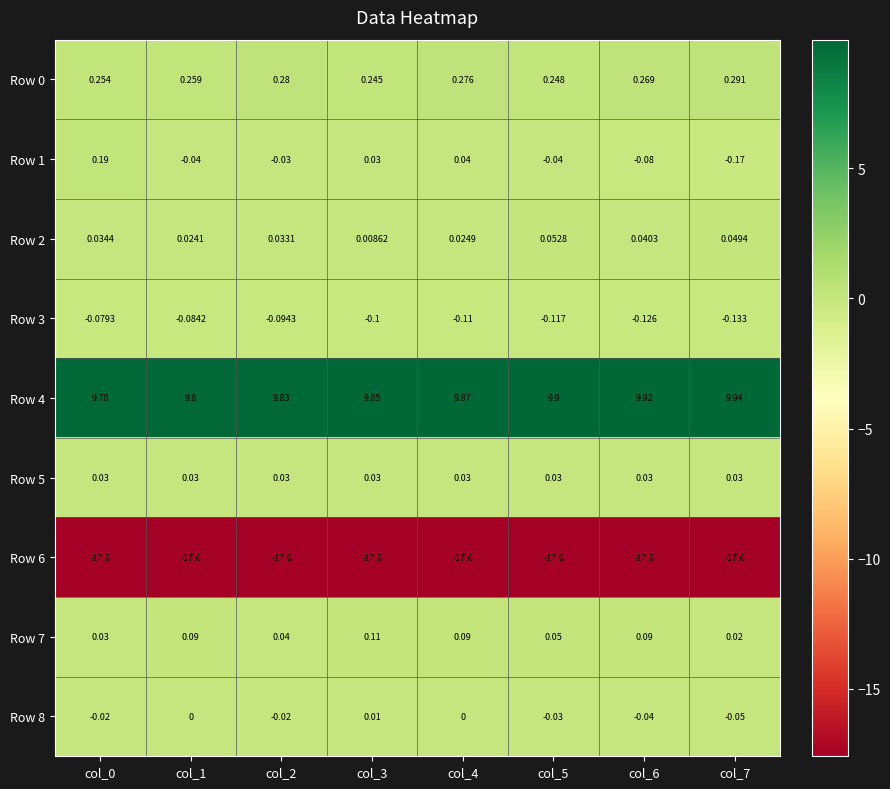

Is the value of Row 0 at col_1 greater than the value of Row 7 at col_1?

Yes